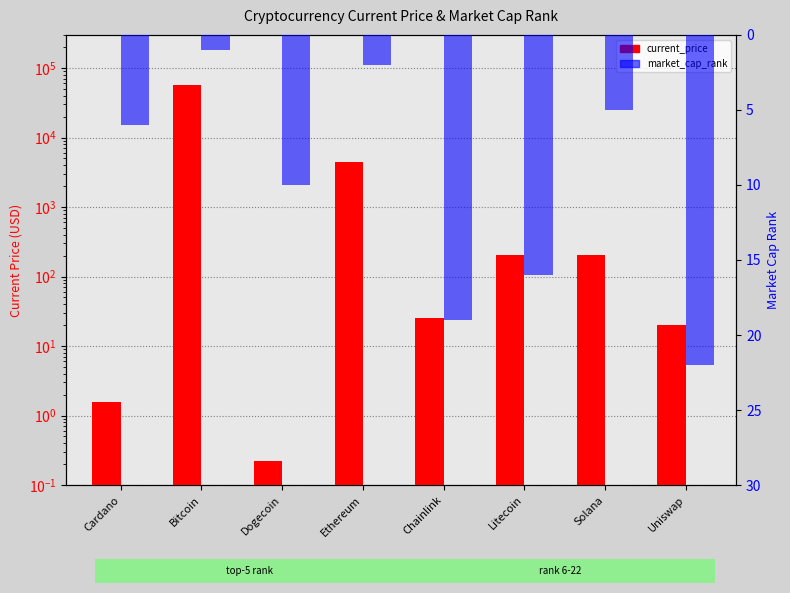

What is the minimum value shown in the chart?

0.2